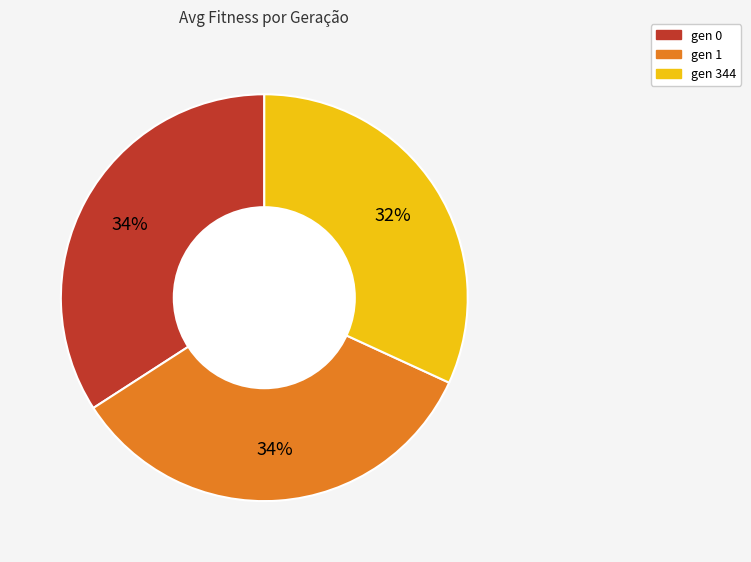

What percentage is the gen 1 slice, to the nearest percent?

34%